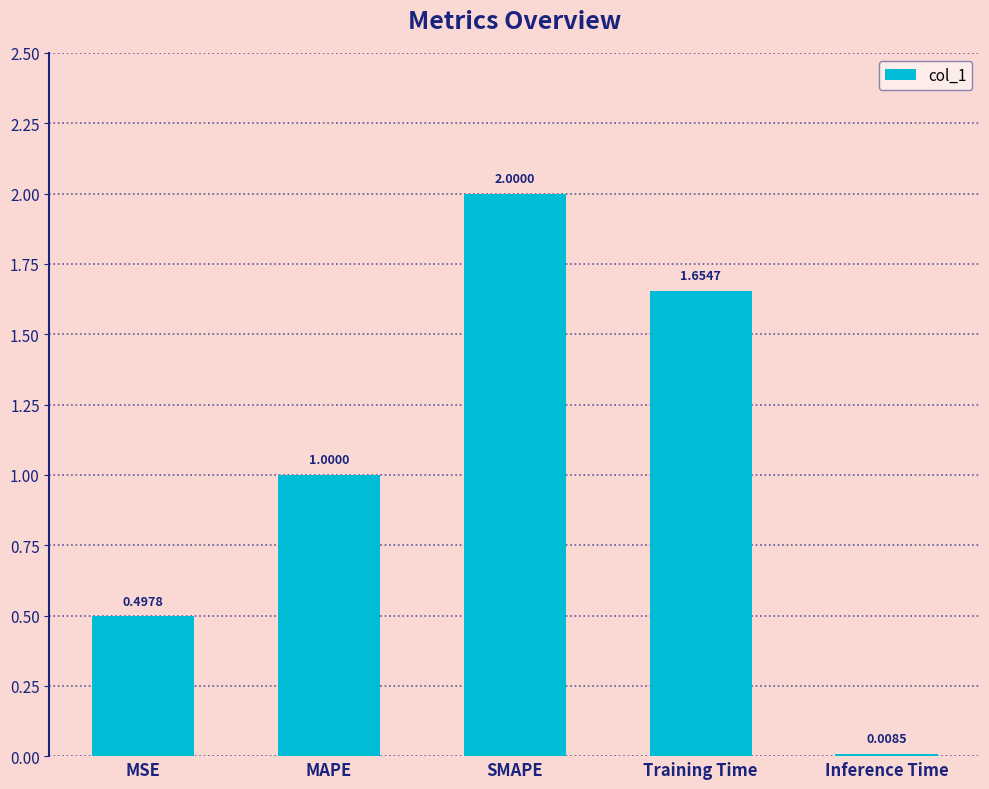

What is the label of the 5th bar from the left?

Inference Time